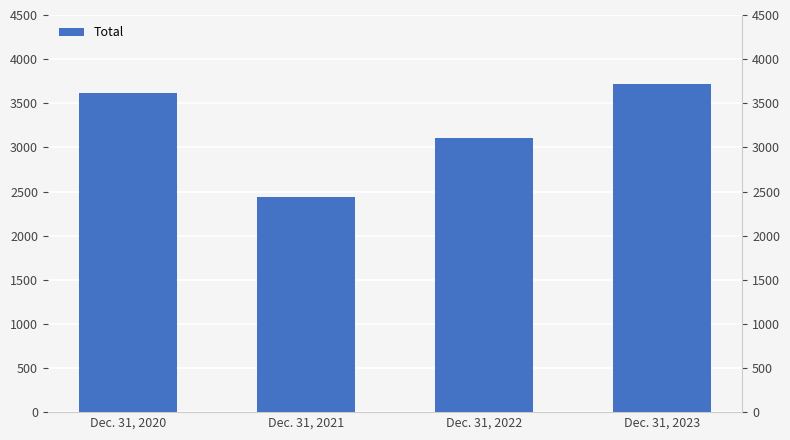

The value at Dec. 31, 2021 is 570.8. True or false?

False